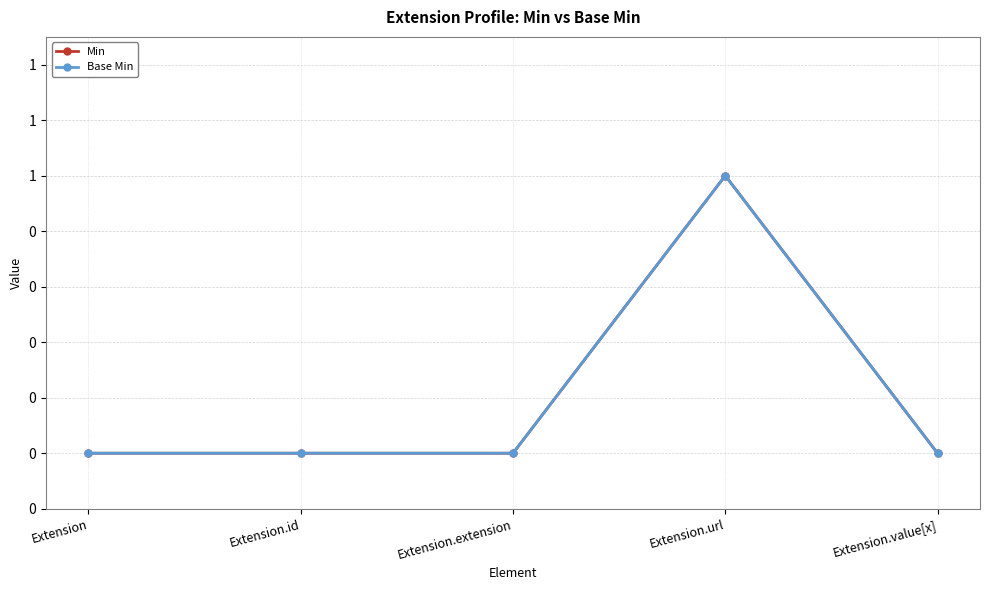

The value of Base Min at Extension.extension is 1. True or false?

False